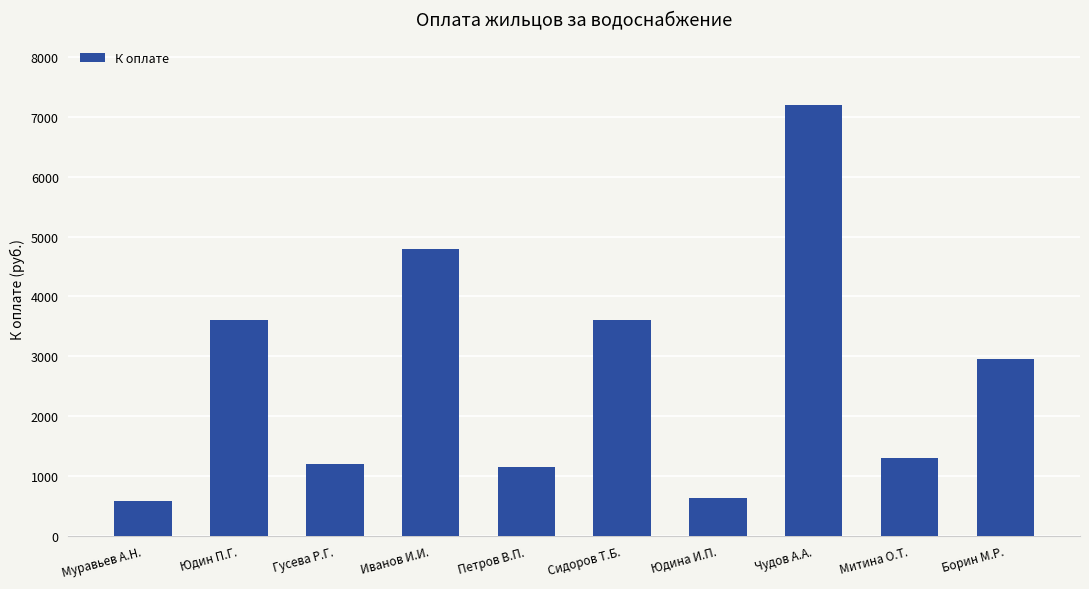

The value at Муравьев А.Н. is 576.0. True or false?

True